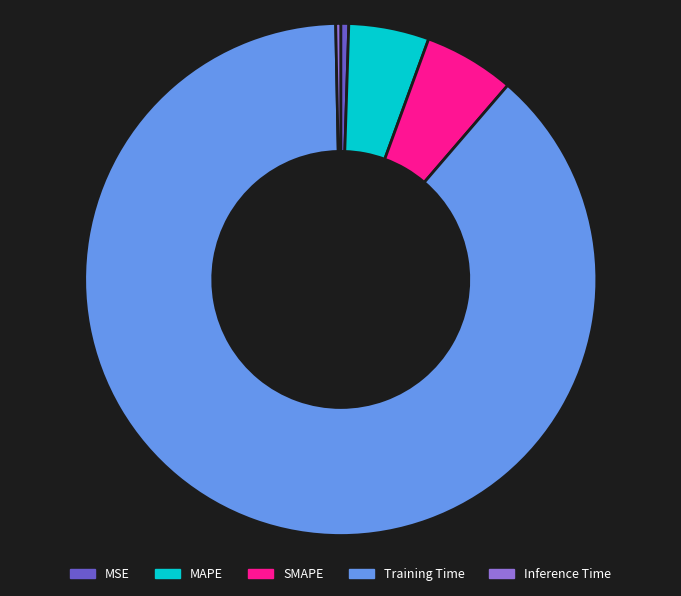

What is the largest slice in the pie chart?

Training Time